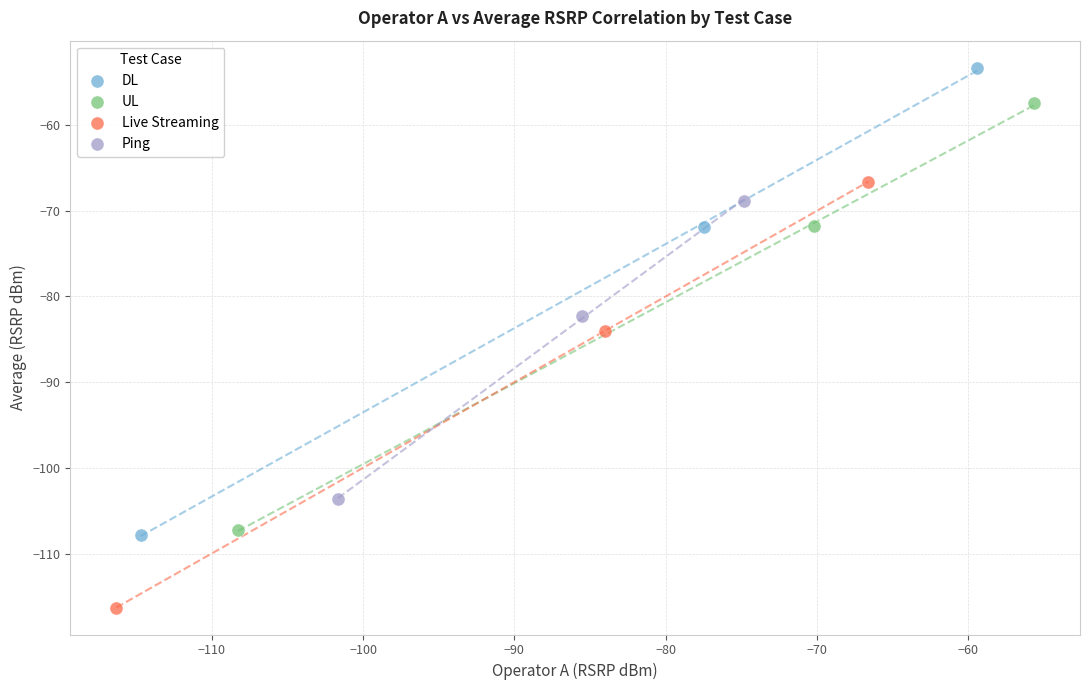

What are all the series names shown in the legend?

DL, UL, Live Streaming, Ping